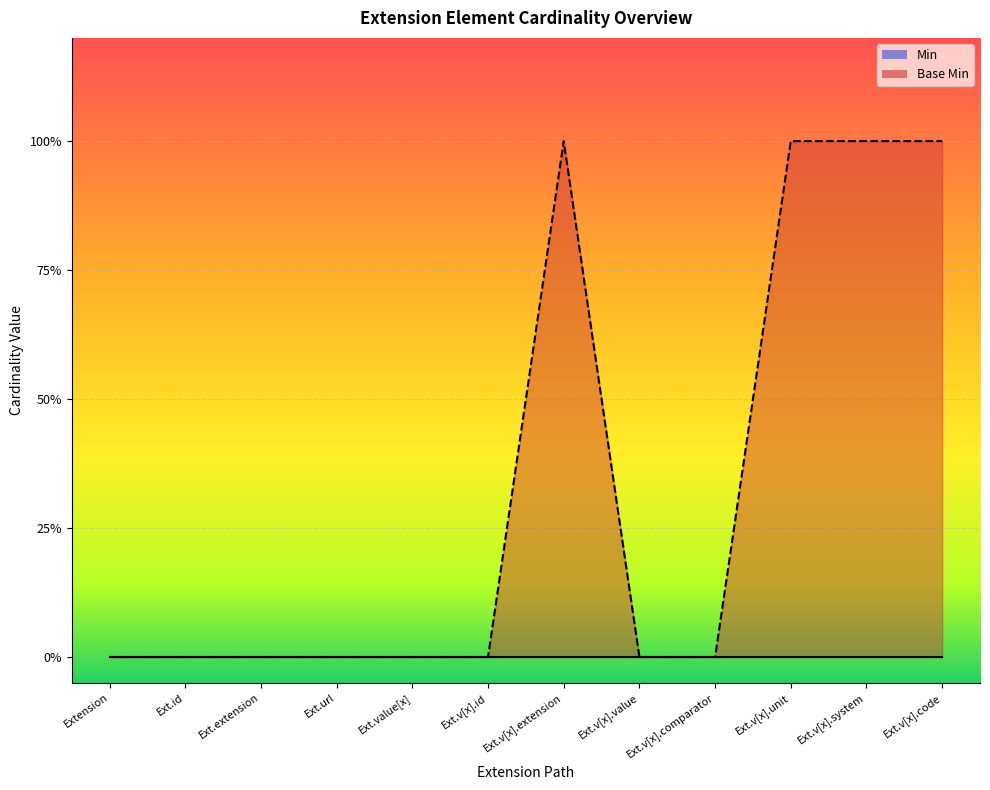

What is the greatest value displayed?

1